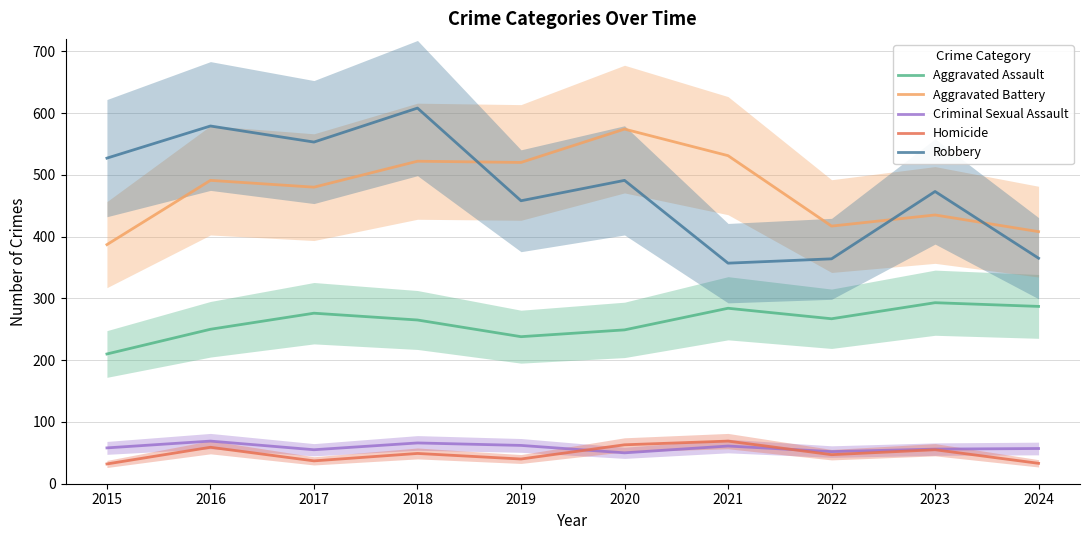

Which series has the widest spread of values?

Robbery